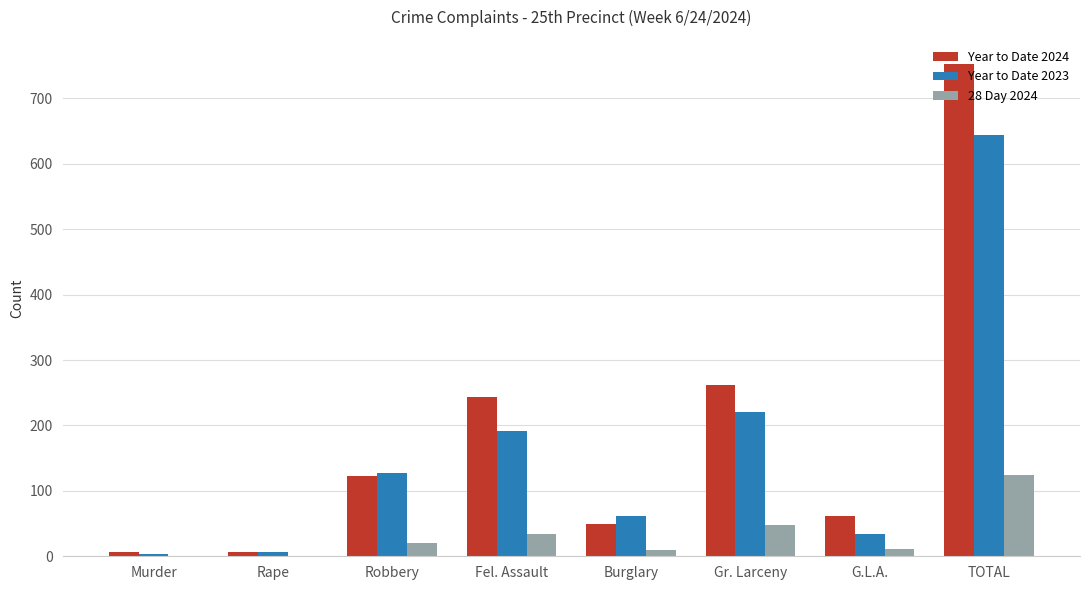

Is the value of Year to Date 2024 at G.L.A. greater than the value of 28 Day 2024 at TOTAL?

No